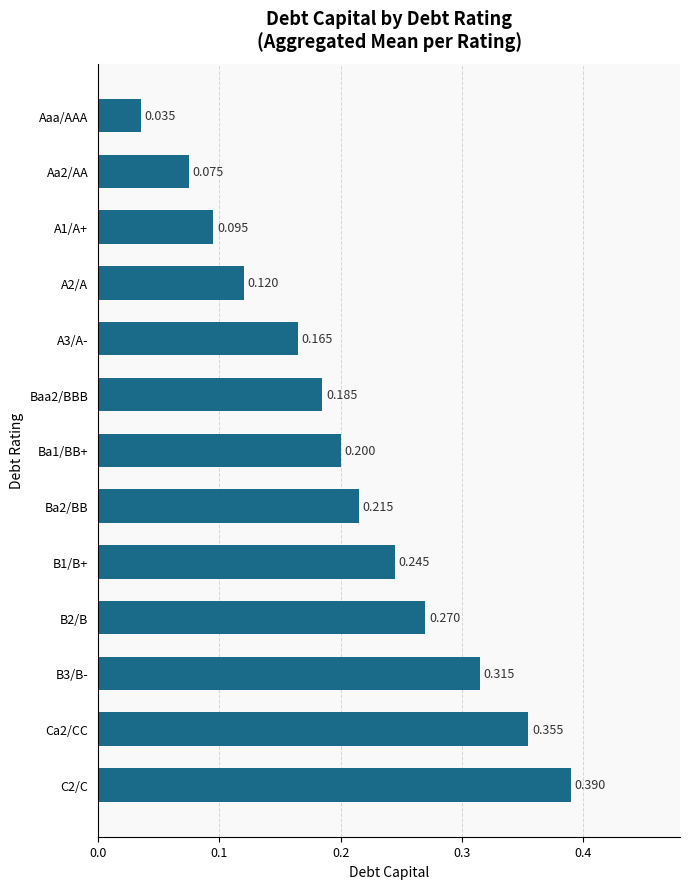

Rank the categories by value from highest to lowest.

C2/C, Ca2/CC, B3/B-, B2/B, B1/B+, Ba2/BB, Ba1/BB+, Baa2/BBB, A3/A-, A2/A, A1/A+, Aa2/AA, Aaa/AAA